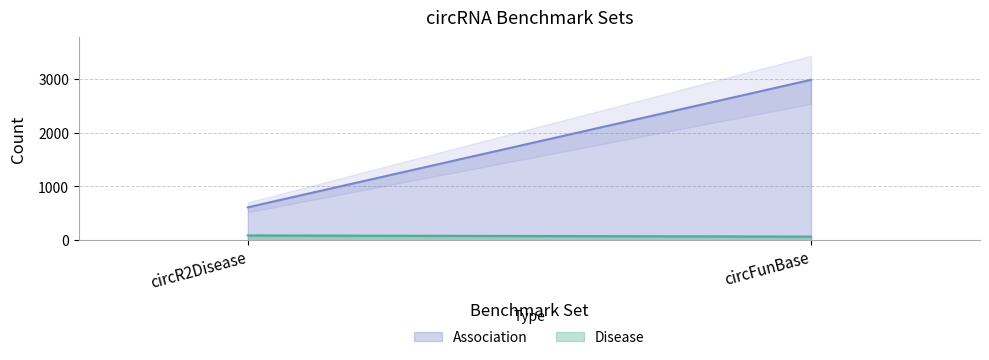

List the series in order of their peak value, highest first.

Association, Disease